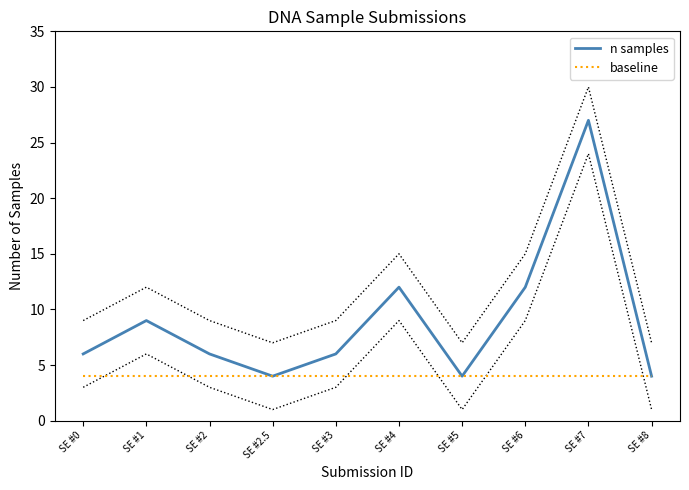

True or false: baseline has more than 2 interior local peaks.

False